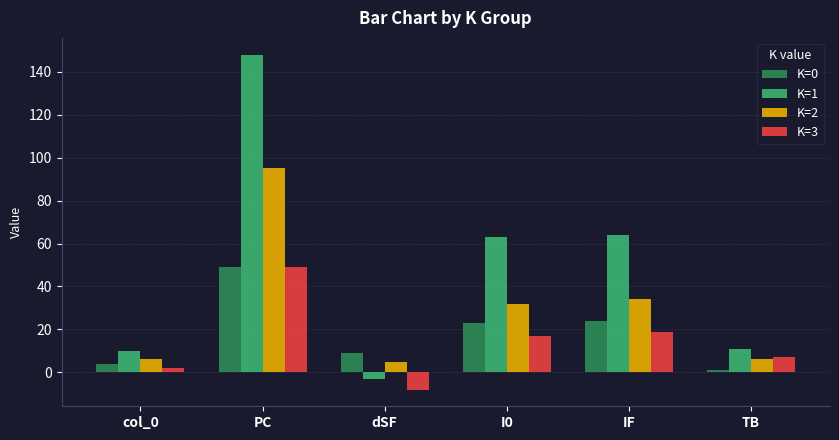

At which label does K=0 reach its peak?

PC